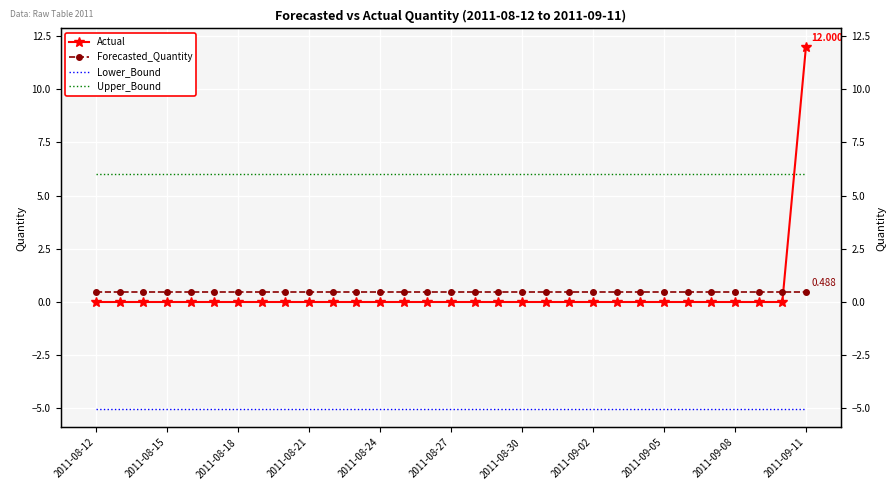

Is the value of Actual at 28 greater than the value of Forecasted_Quantity at 26?

No